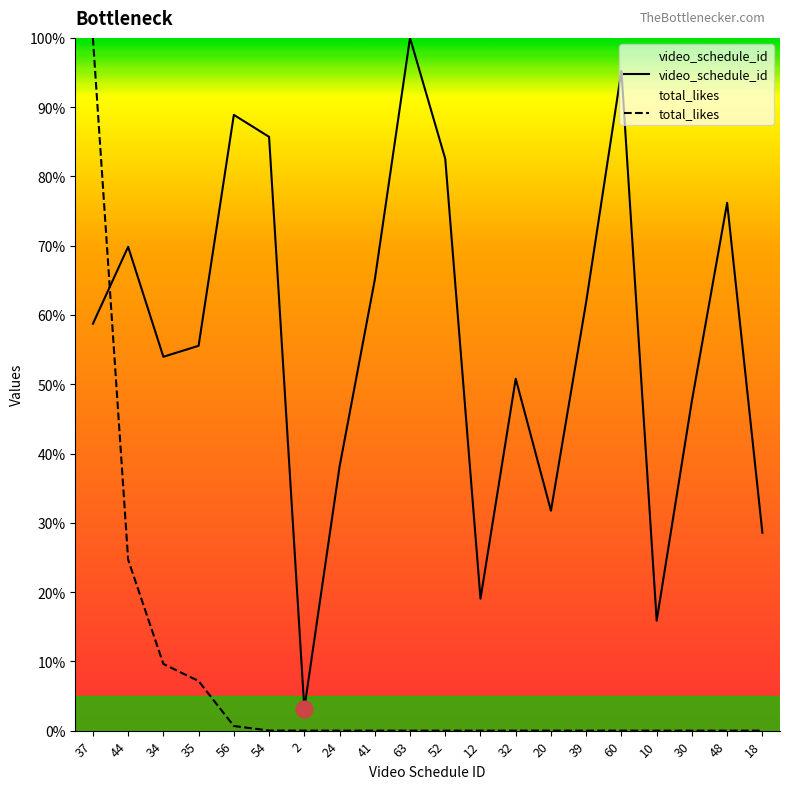

What is the total value across all series at 32?

50.8